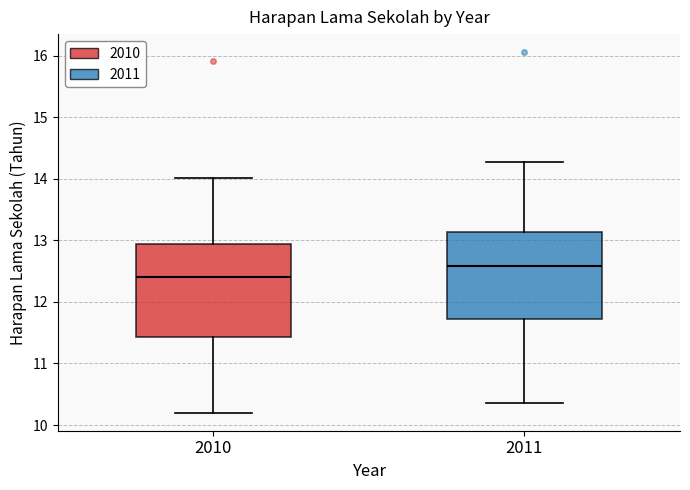

Reading left to right, read every box against the y-axis: the position of its median line, the range the box covers, and the ends of its whiskers. The values are not printed on the chart, so give them approximately, as read against the axis.

2010: median 12.4, box 11.4 to 12.9, whiskers 10.2 to 14.0
2011: median 12.6, box 11.7 to 13.1, whiskers 10.4 to 14.3